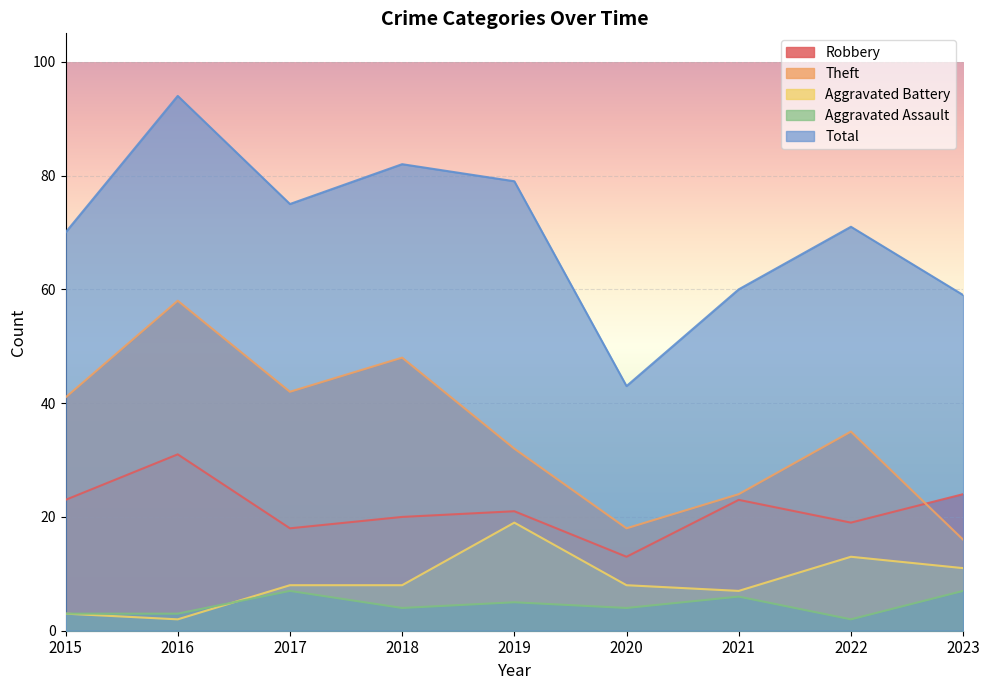

What is the value of the Aggravated Assault point at the 3rd from the left?

7